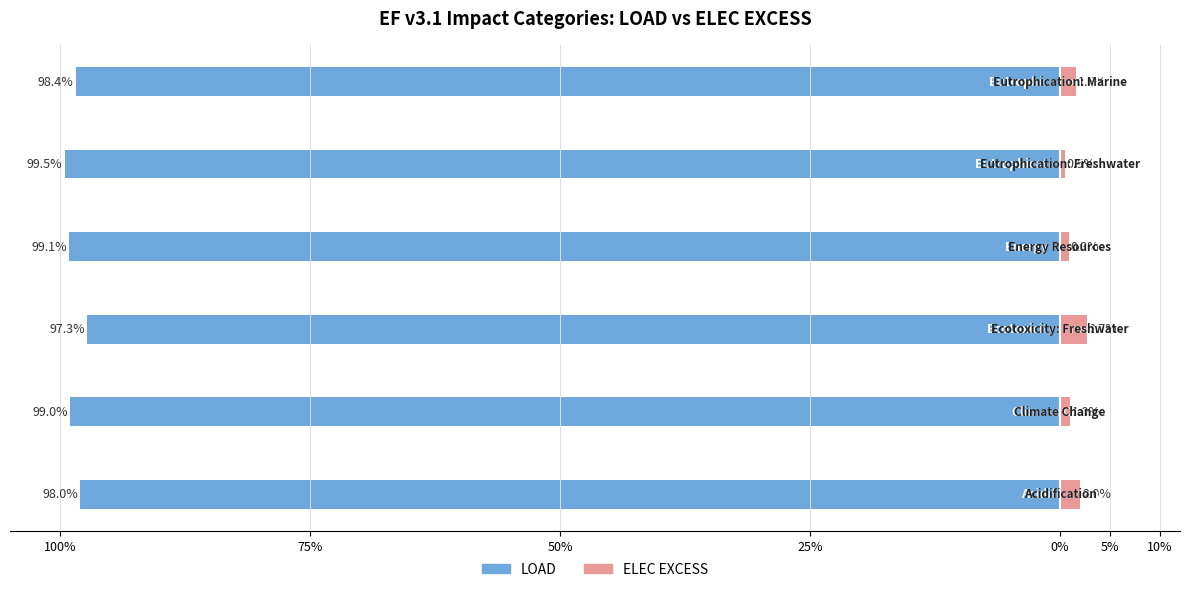

Between 100% and 25%, which series saw the biggest shift?

LOAD